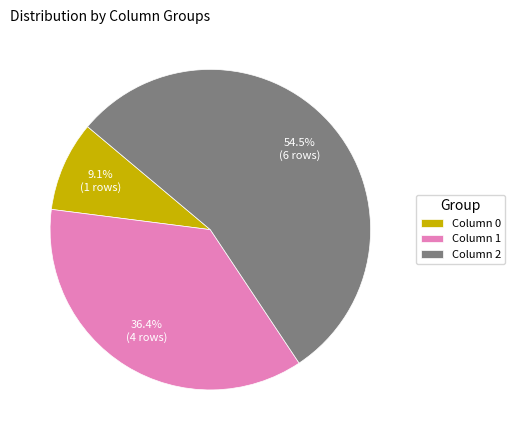

Between Column 2 and Column 1, which is larger?

Column 2